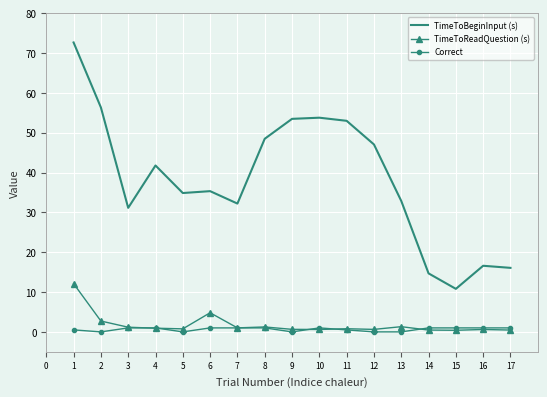

Rank the series by their maximum value, from highest to lowest.

TimeToBeginInput (s), TimeToReadQuestion (s), Correct